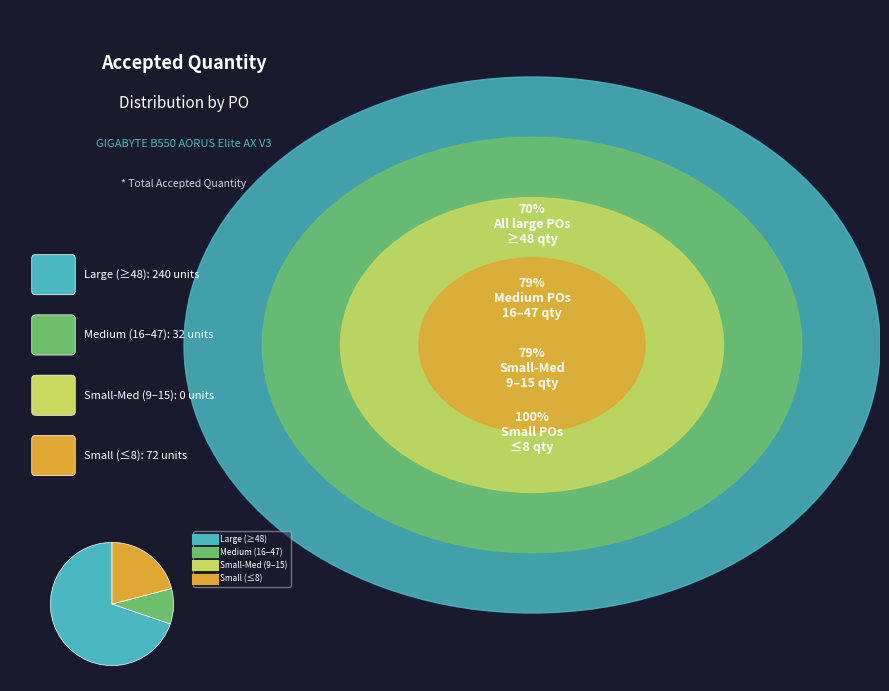

Does any single category account for the majority?

Yes